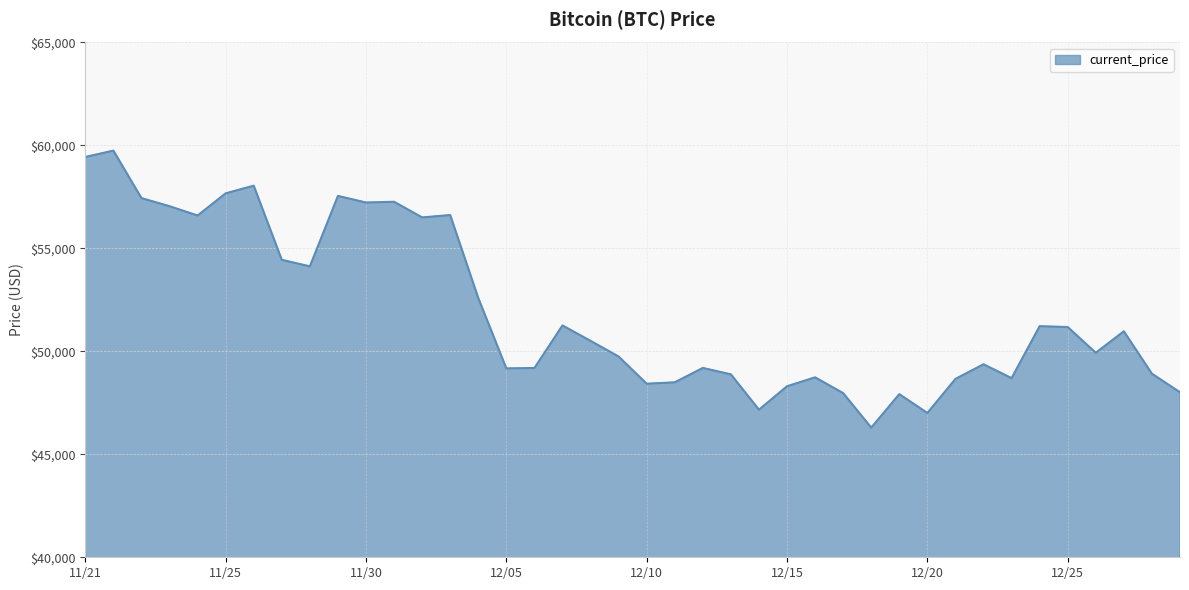

What is the smallest value displayed?

46296